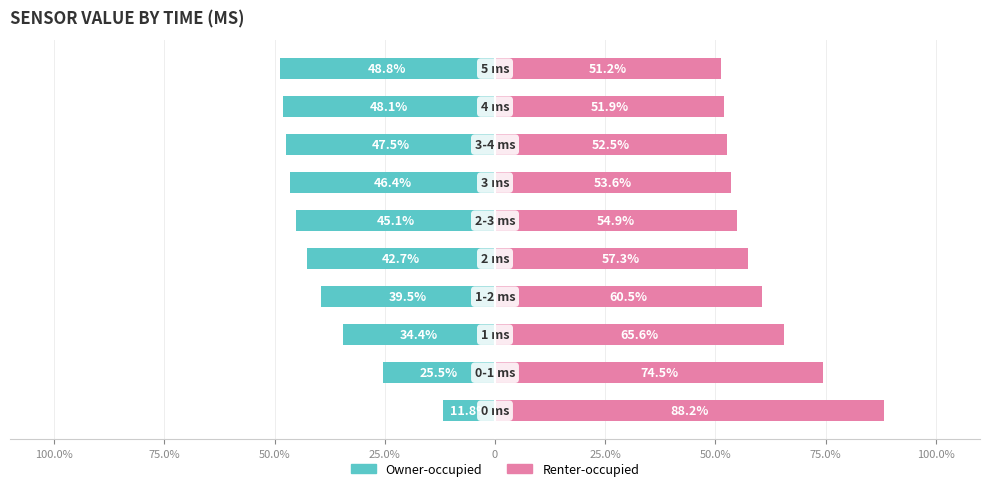

How many bars are there in each group?

2